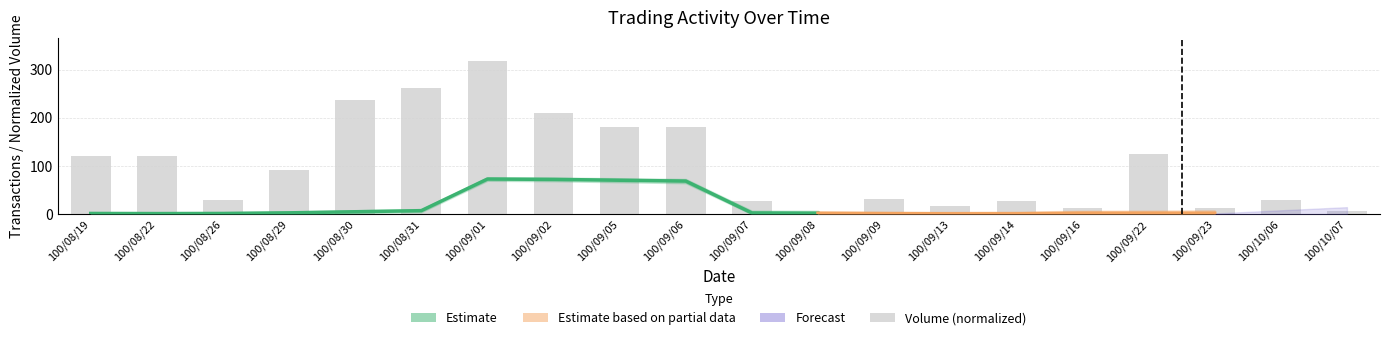

Reading left to right, what are all the values shown in this chart?

121.3	121.3	30.6	91.9	237.7	262.2	318.0	210.2	182.0	182.0	27.6	3.1	32.5	18.4	27.6	12.3	124.4	12.3	30.6	6.1